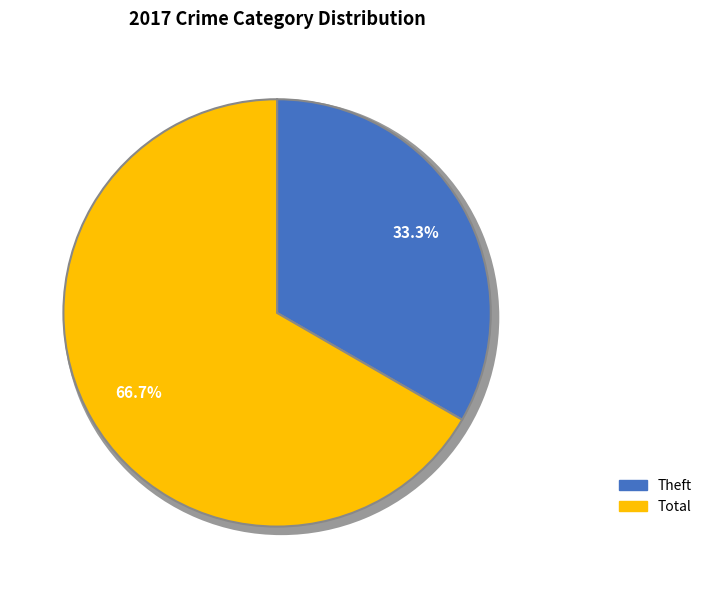

What is the change in value from Theft to Total?

+1